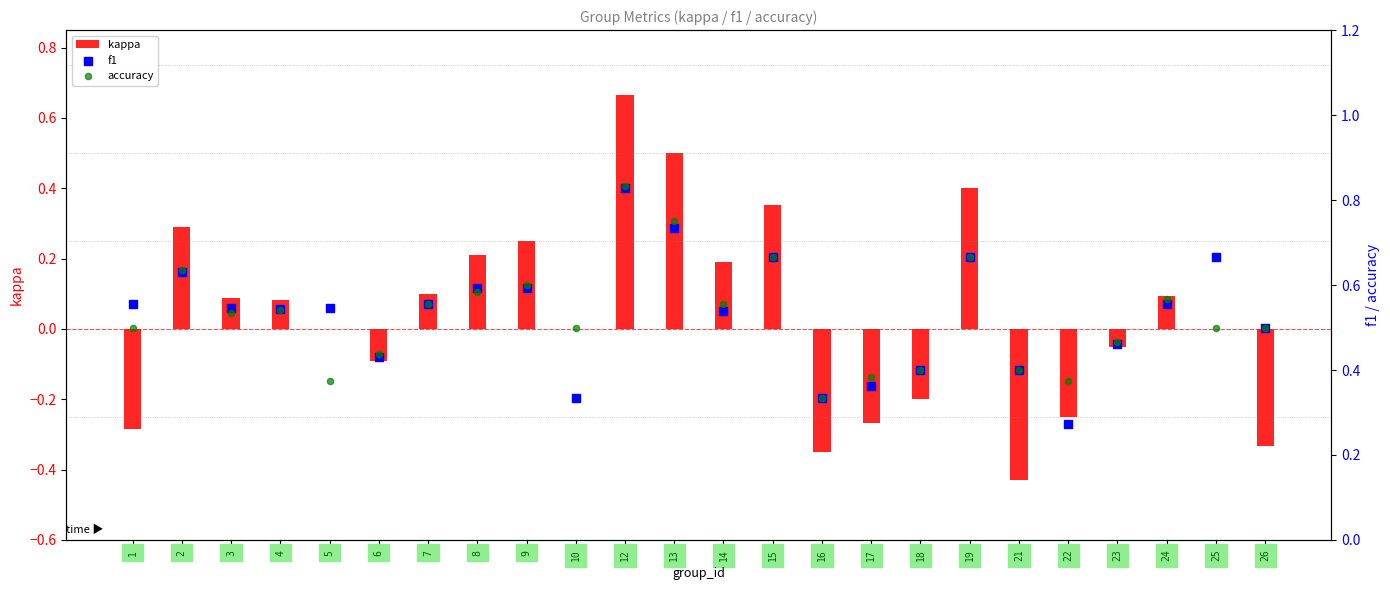

Is the value of accuracy at 15 greater than the value of kappa at 24?

Yes